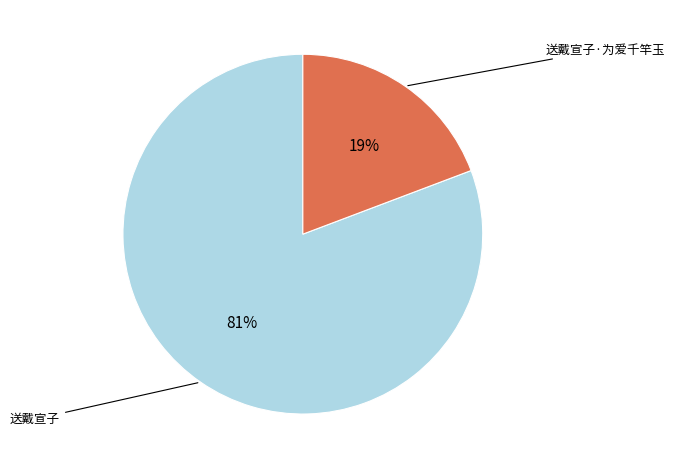

How many segments does this pie chart have?

2